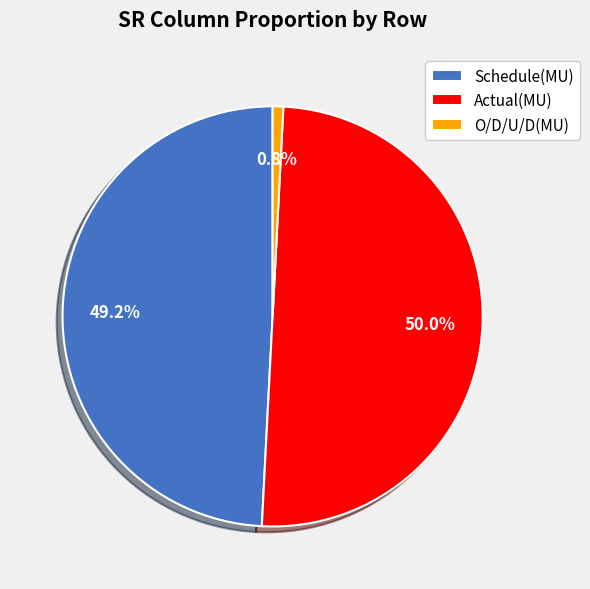

What portion of the pie excludes O/D/U/D(MU)?

99.2%